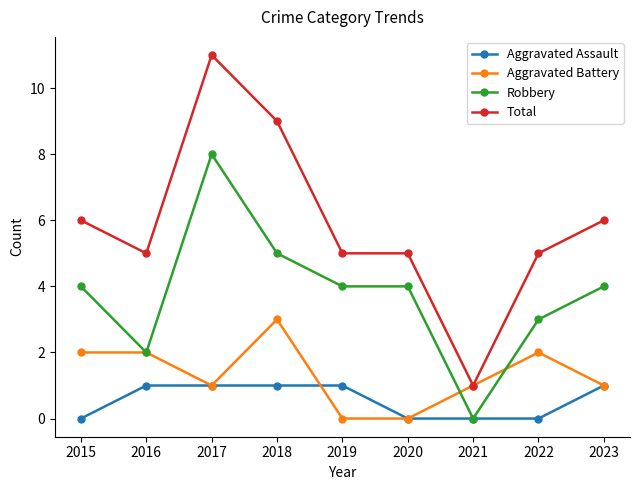

What is the maximum value shown in the chart?

11